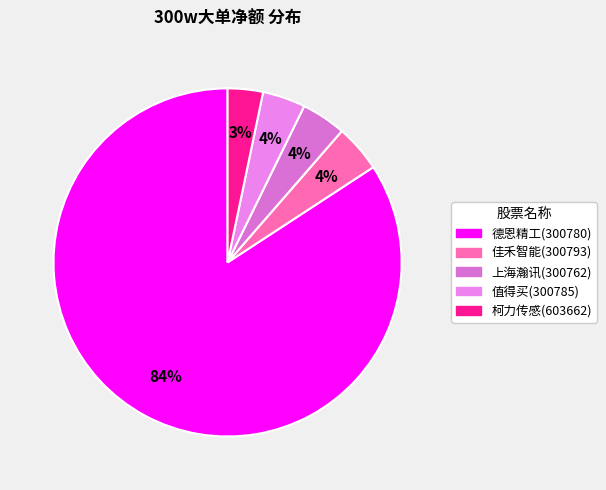

To the nearest percent, what percentage of the pie is 德恩精工(300780)?

84%